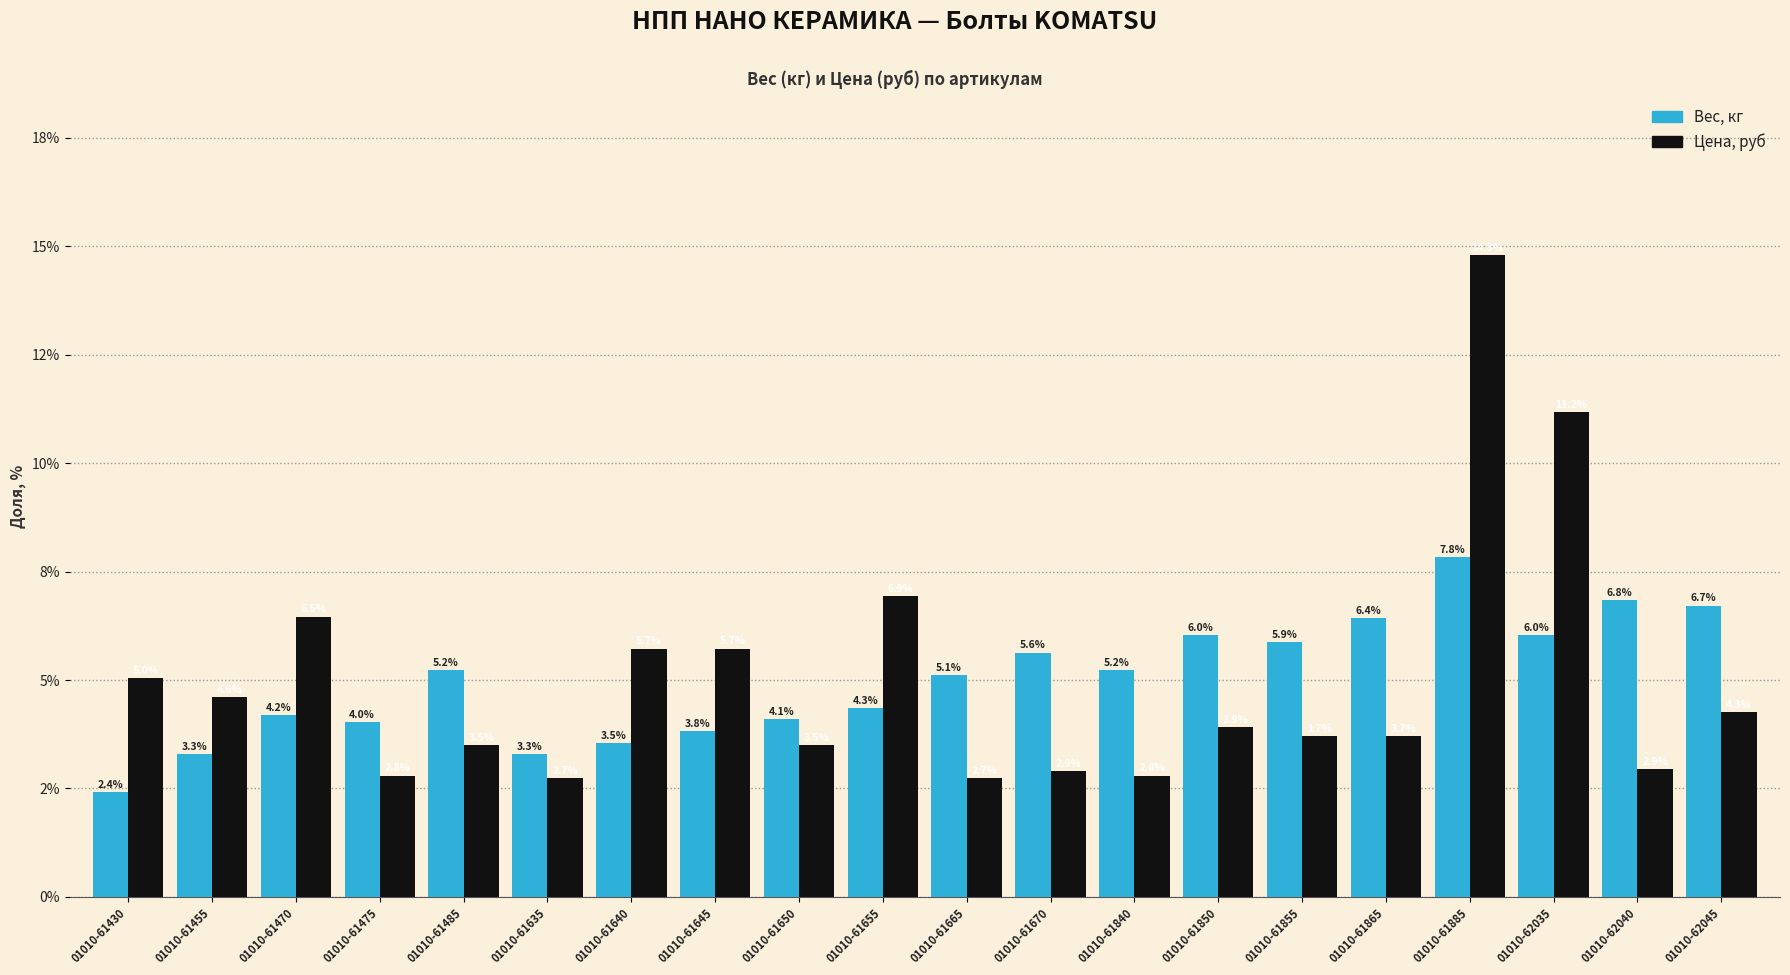

Rank the series by their average value, from highest to lowest.

Цена, руб, Вес, кг